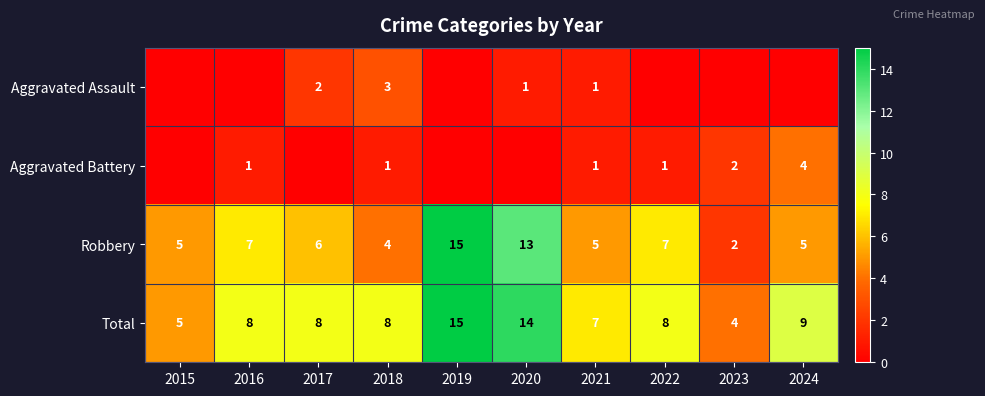

At which category does the chart reach its peak across all series?

2019